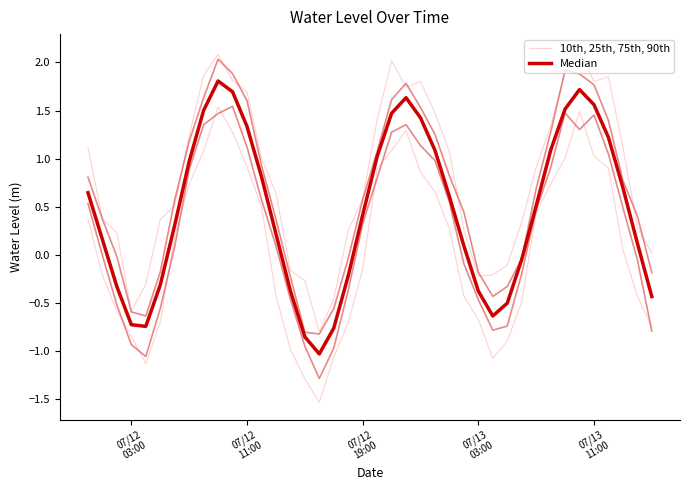

What are all the series names shown in the legend?

10th, 25th, 75th, 90th, Median